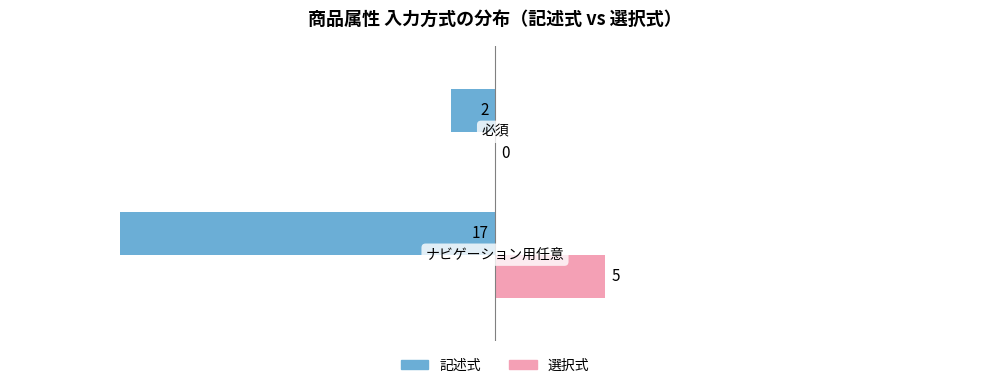

What is the highest value of the 選択式 series?

5